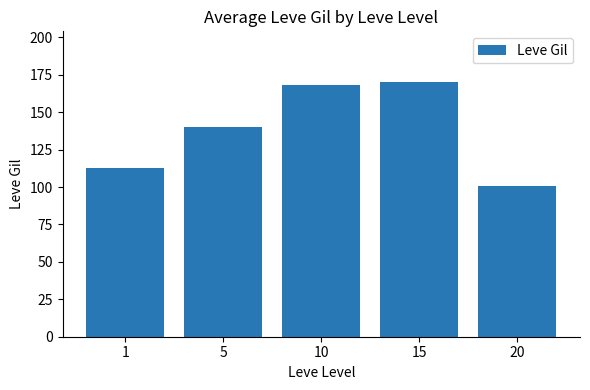

Rank the categories by value from highest to lowest.

15, 10, 5, 1, 20